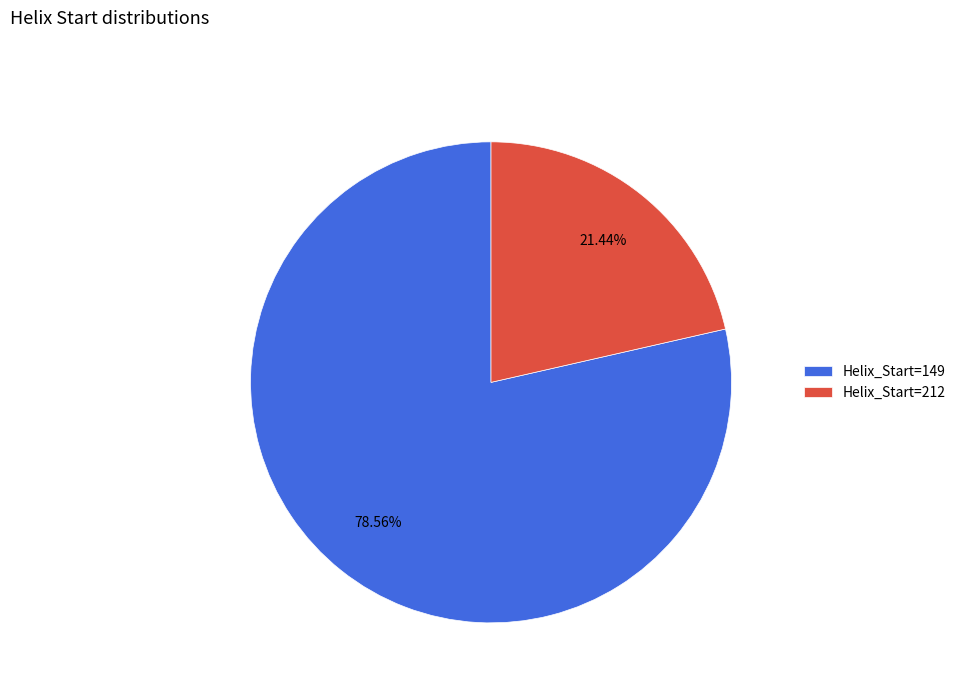

Do Helix_Start=212 and Helix_Start=149 together represent more than half of the pie?

Yes